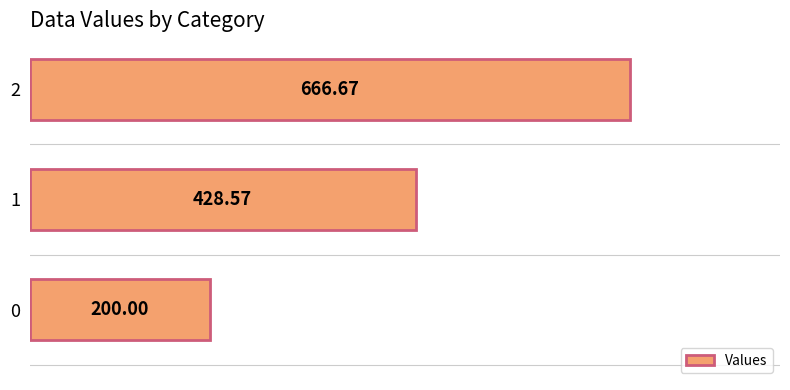

Rank the categories by value from highest to lowest.

2, 1, 0